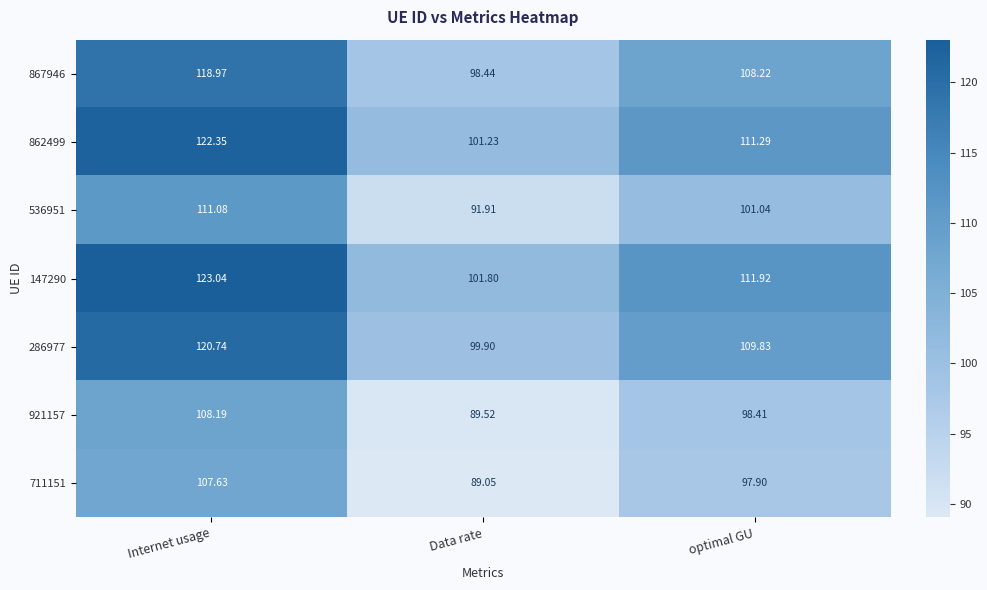

Is the value of 862499 at optimal GU greater than the value of 286977 at optimal GU?

Yes